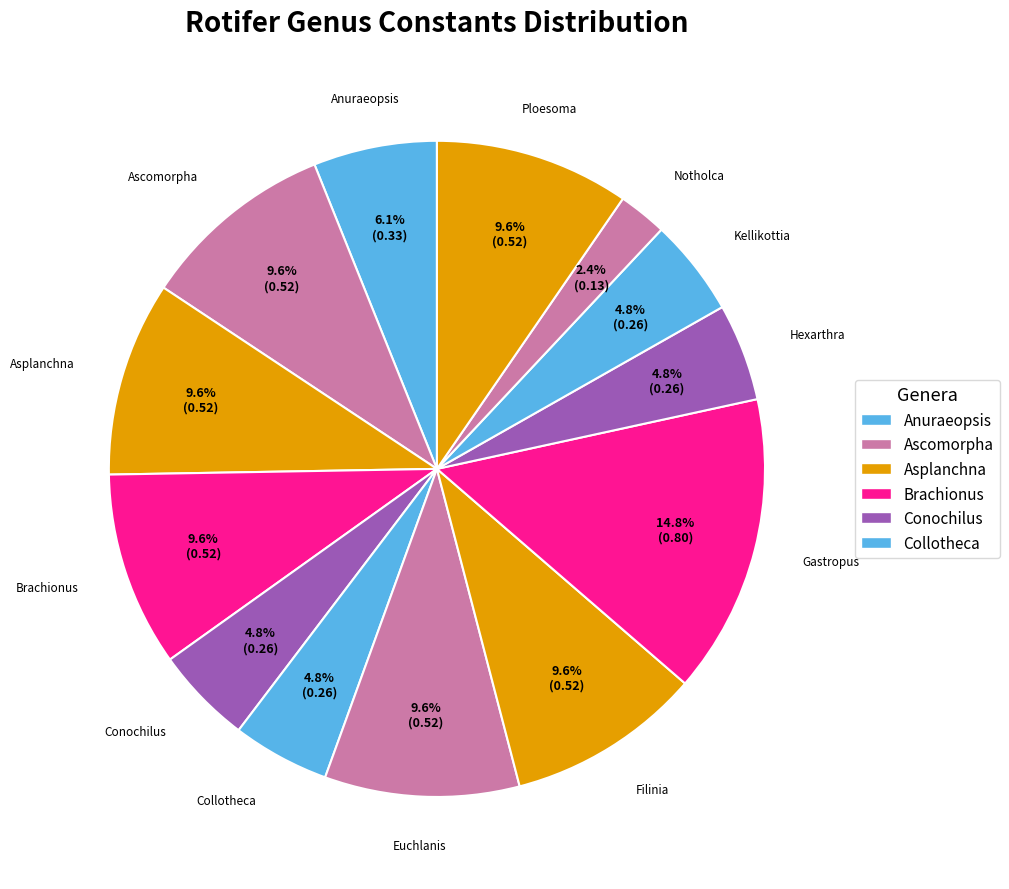

Rank the categories by value from highest to lowest.

Gastropus, Ascomorpha, Asplanchna, Brachionus, Euchlanis, Filinia, Ploesoma, Anuraeopsis, Conochilus, Collotheca, Hexarthra, Kellikottia, Notholca